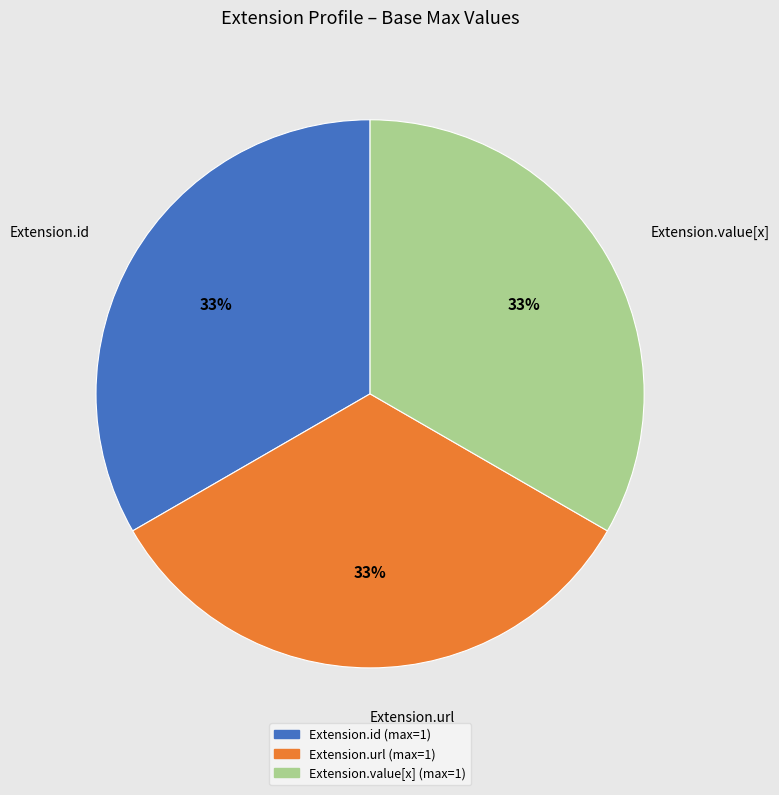

To the nearest percent, what percentage of the pie is Extension.url?

33%